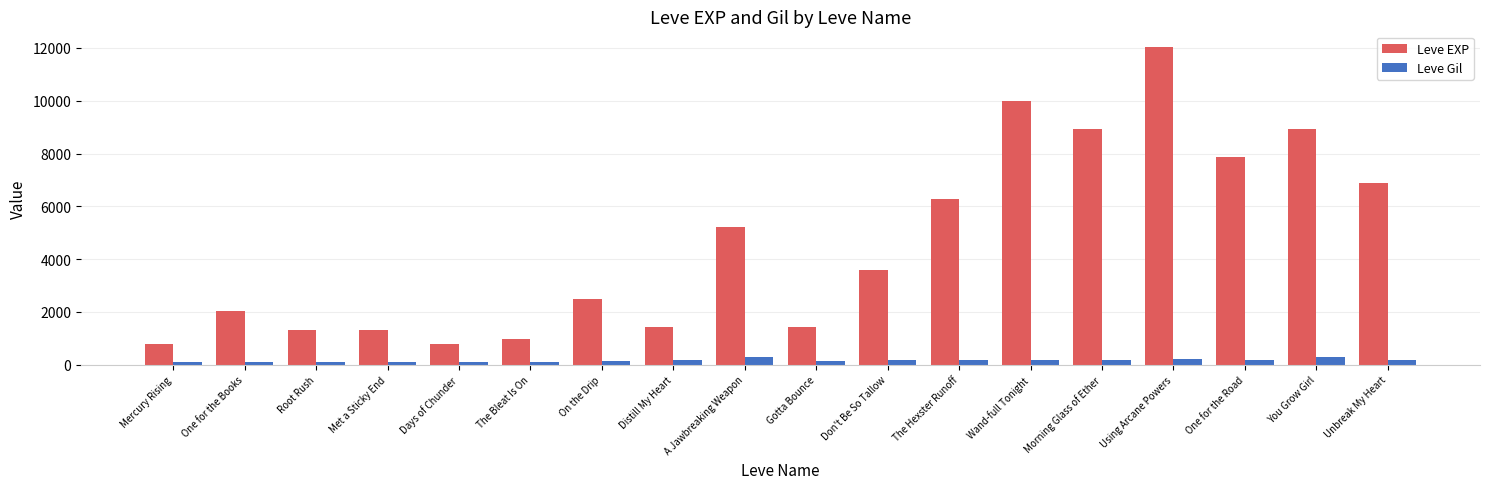

True or false: Leve EXP has a value of 10541 at Unbreak My Heart.

False